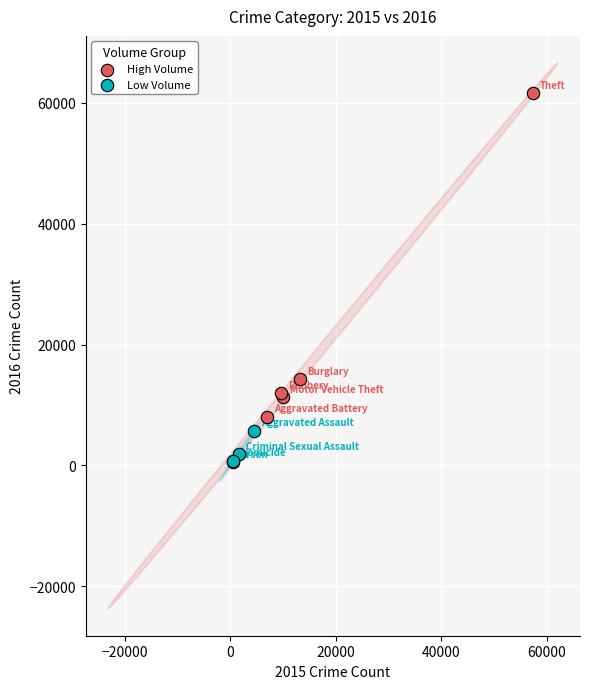

Which series has the largest Y range (max minus min)?

High Volume